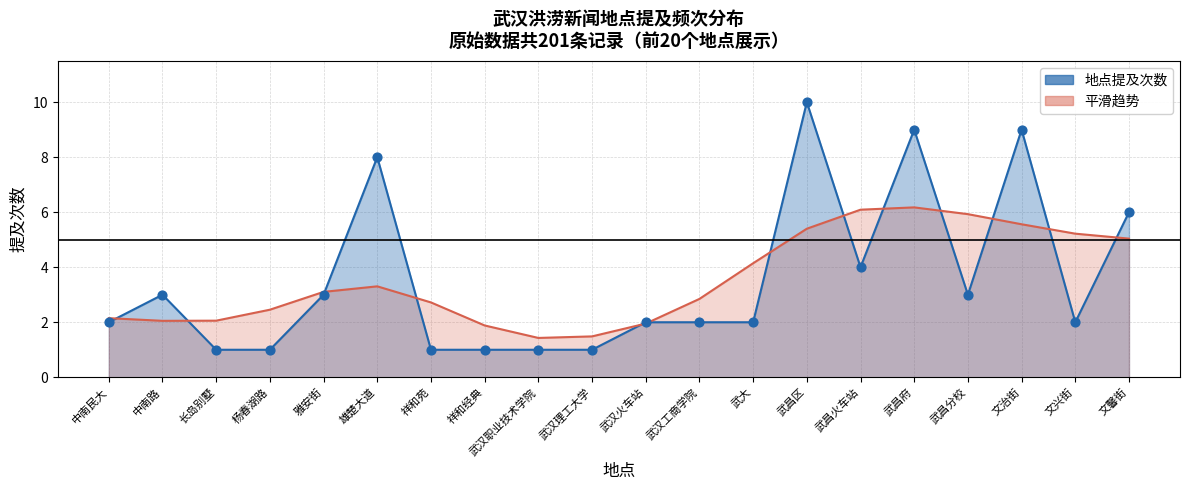

Between 文馨街 and 杨春湖路, which is larger?

文馨街